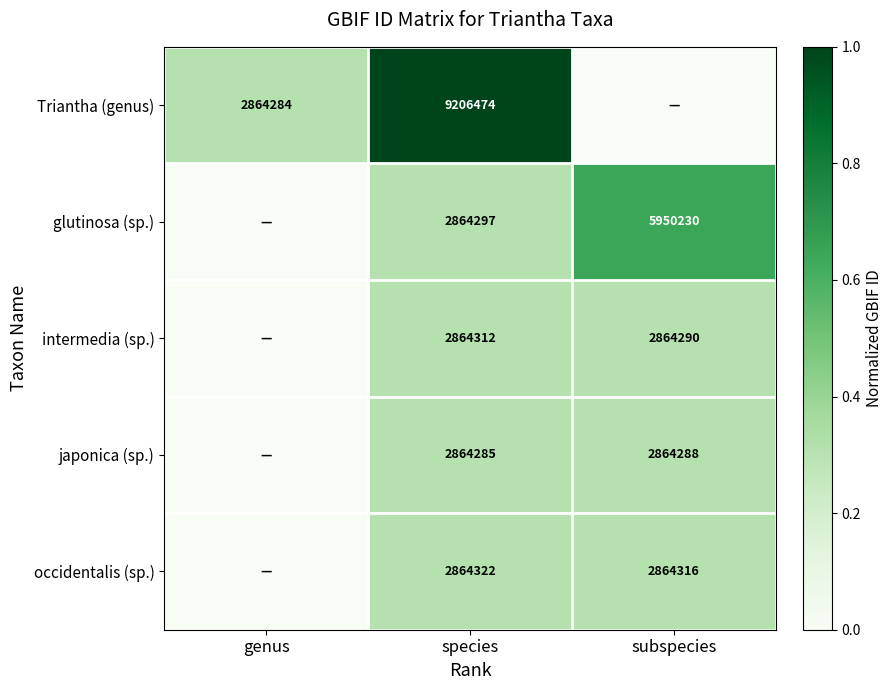

Is the value of japonica (sp.) at species greater than the value of occidentalis (sp.) at species?

No